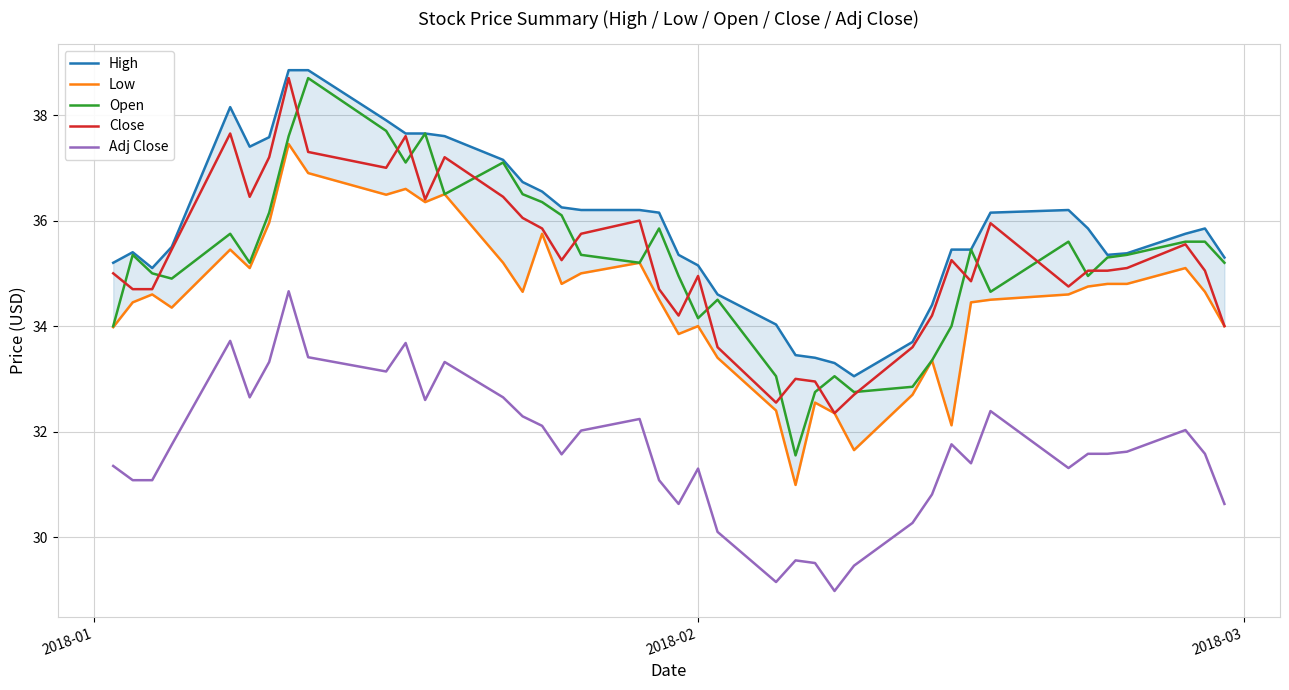

What is the maximum value for Adj Close?

34.7